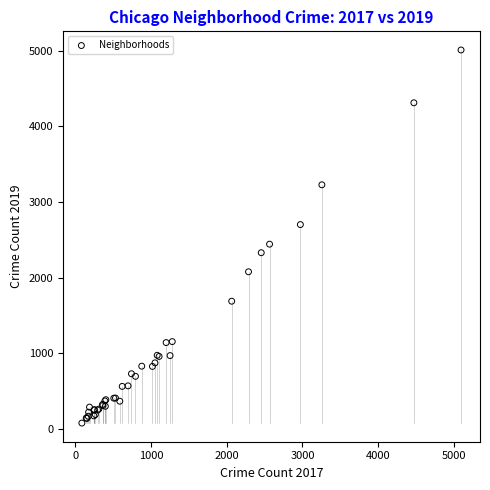

What Y value in the scatter plot is closest to 2542?

2441